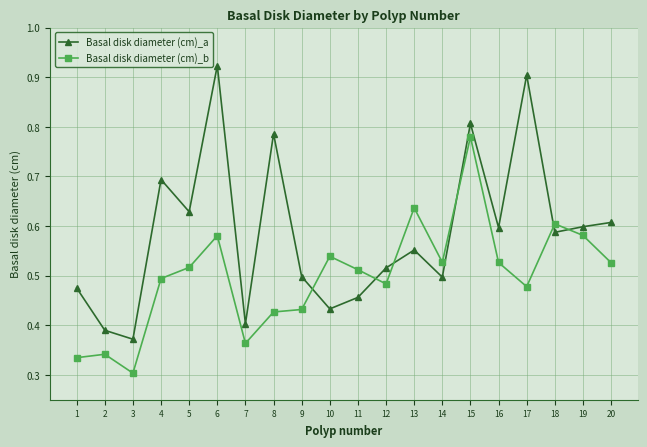

What is the sum of the Basal disk diameter (cm)_a values at 1 and 20?

1.1